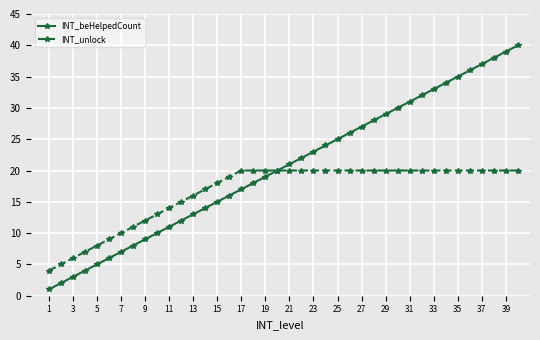

True or false: INT_beHelpedCount has more than 0 points higher than both neighbors.

False